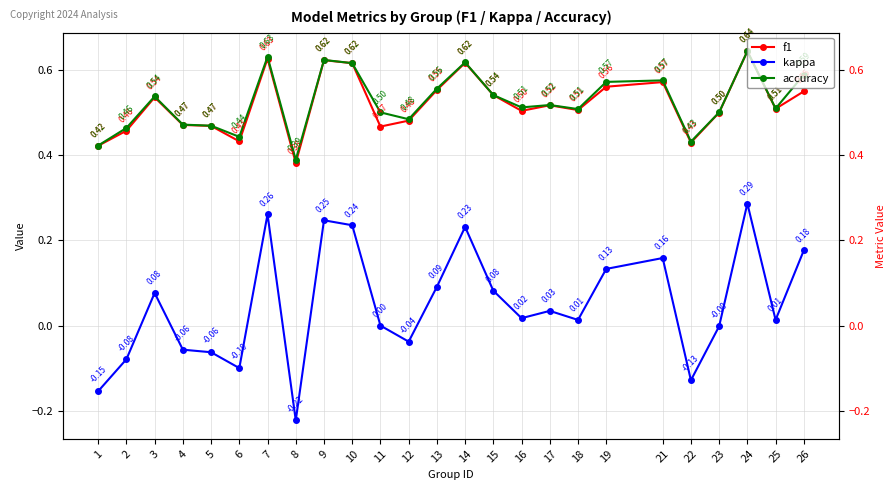

At which category is the sum across all series the highest?

24